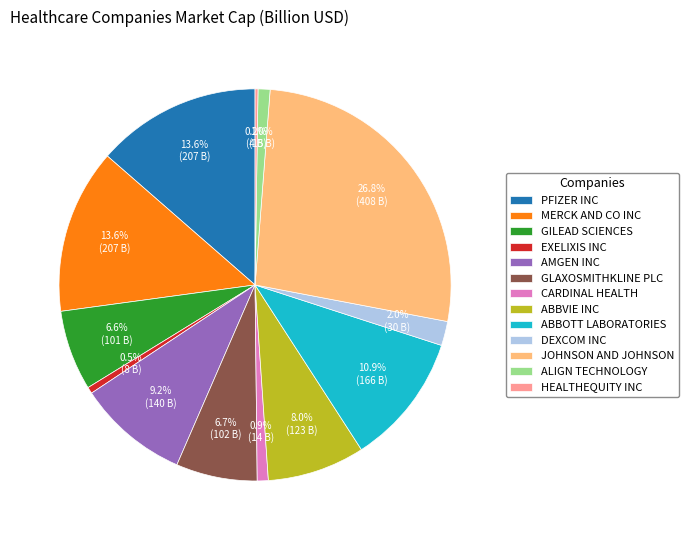

To the nearest percent, what is the average slice percentage?

8%